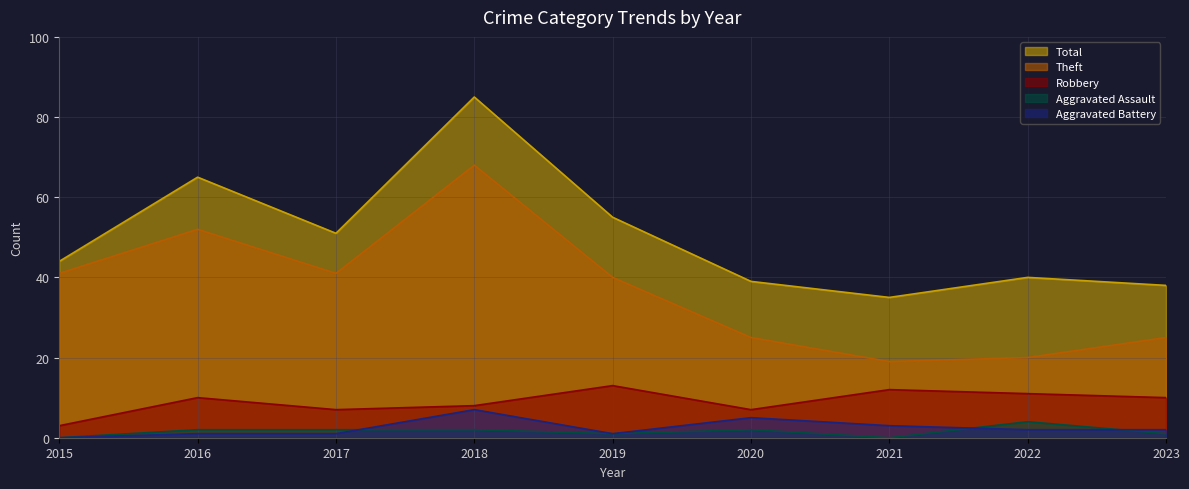

What is the average value of the Aggravated Assault series?

2